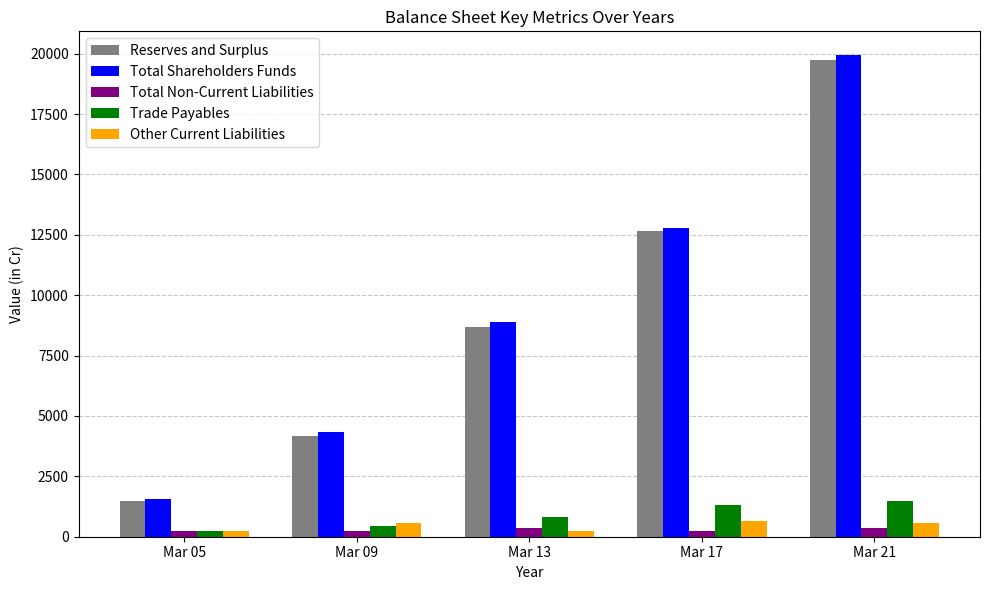

At which category does the chart reach its peak across all series?

Mar 21